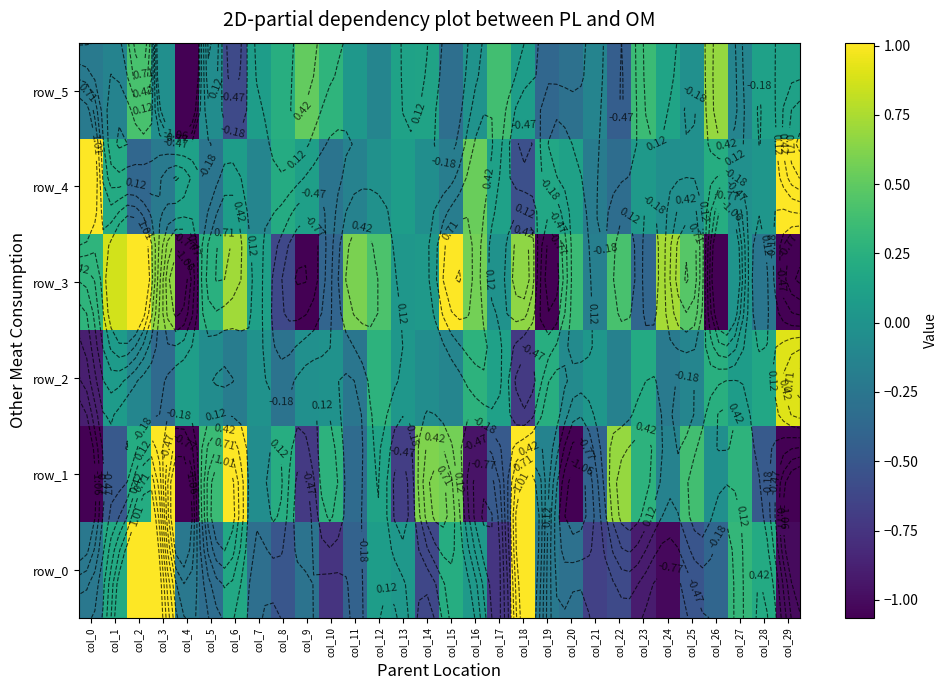

The value of row_3 at col_13 is 0.0. True or false?

False